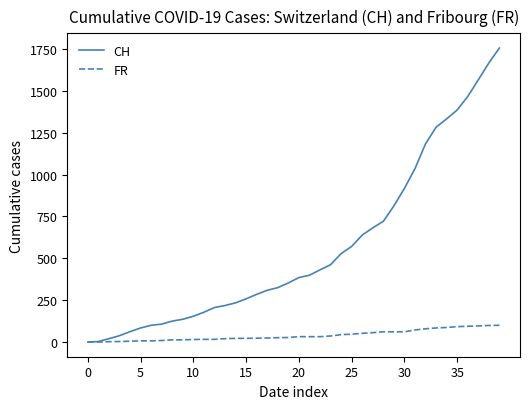

Which series has the widest spread of values?

CH